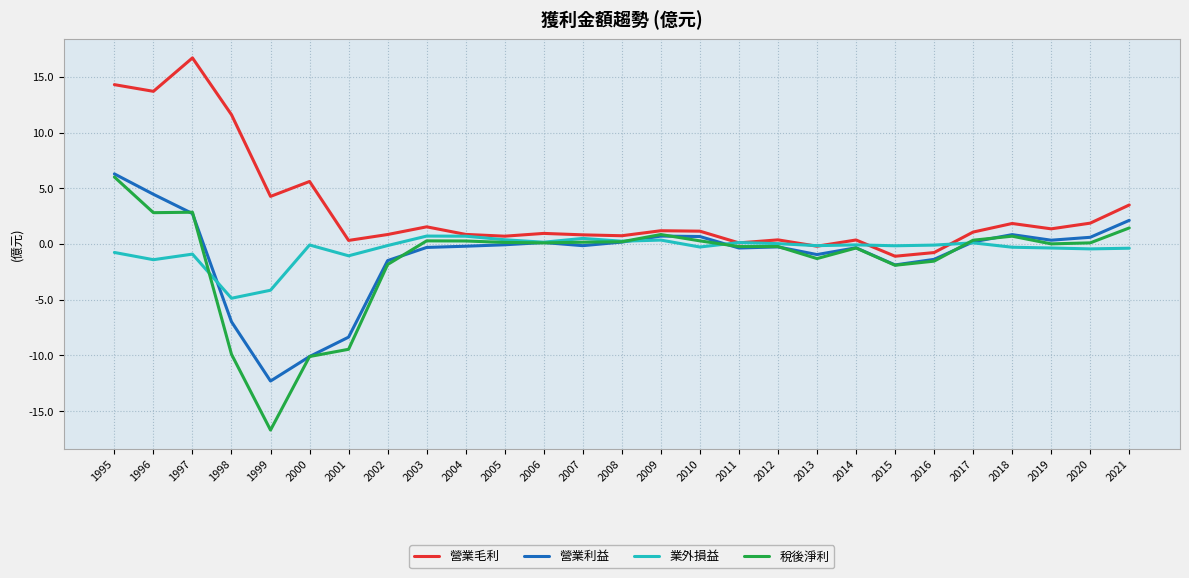

Which series has the largest range (max minus min)?

稅後淨利